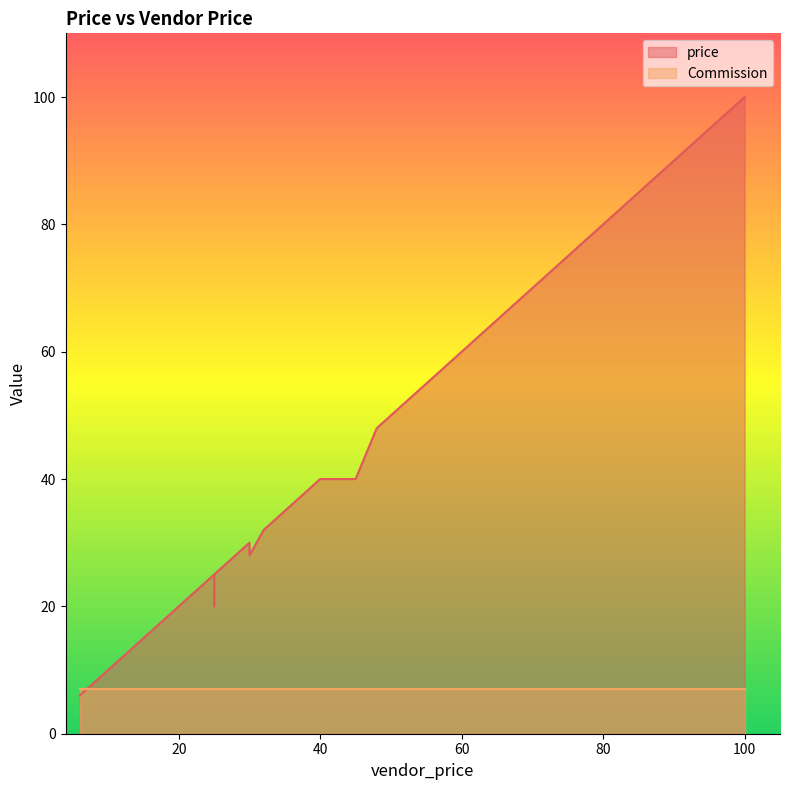

What is the sum of all price values?

1274